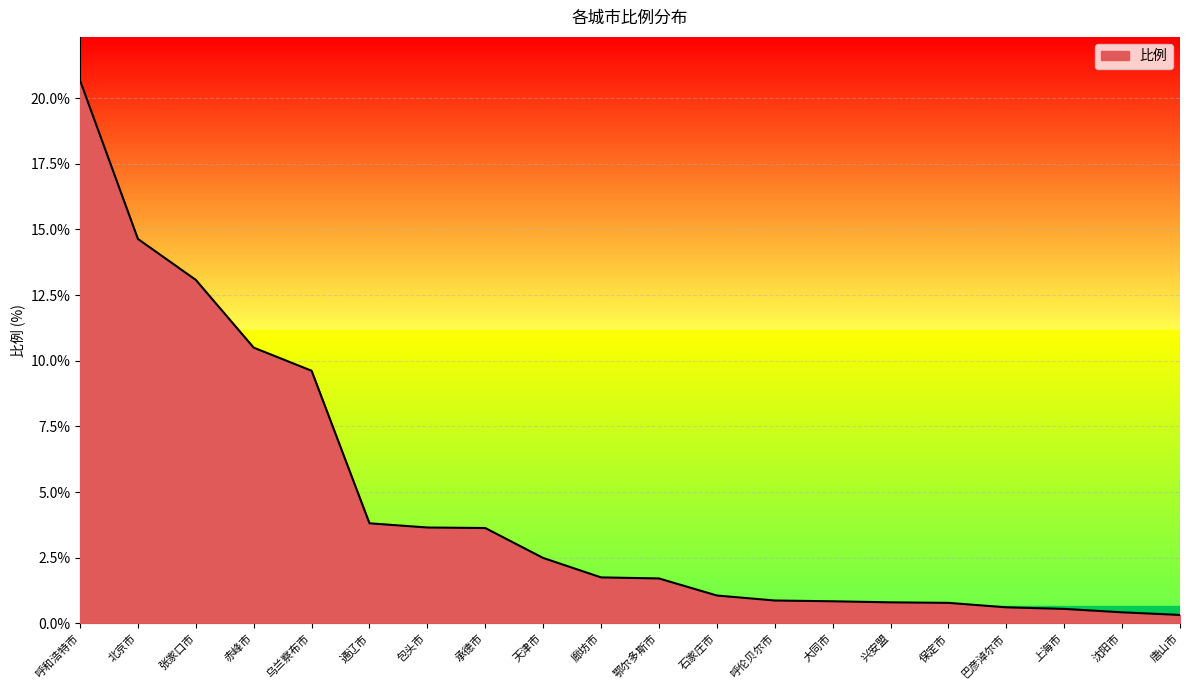

The value at 乌兰察布市 is 6.7. True or false?

False